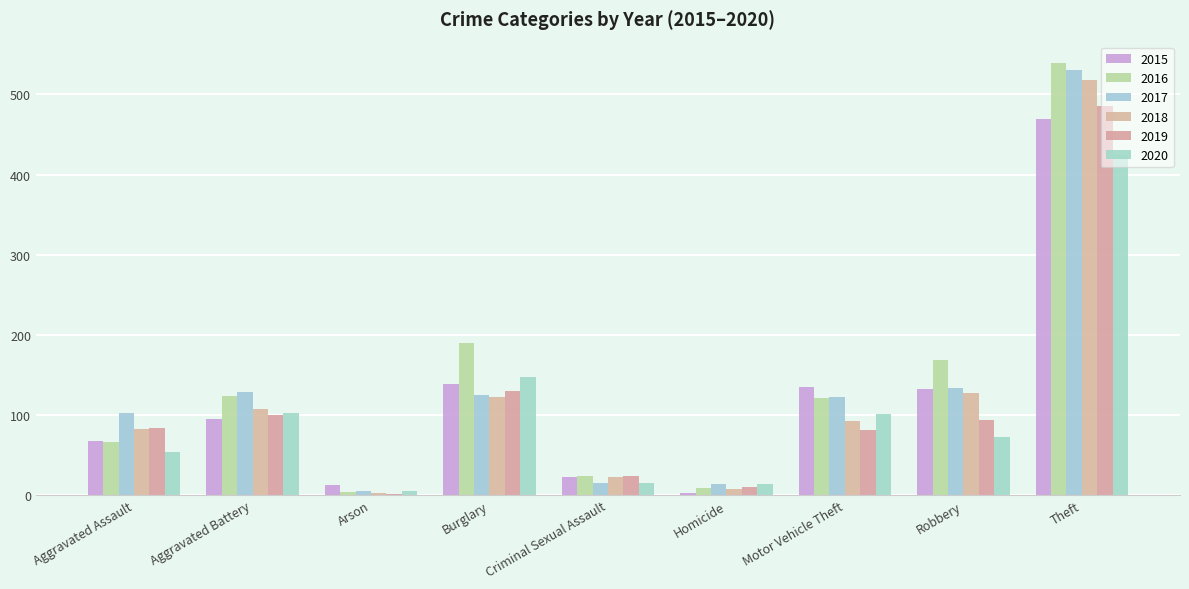

How many series are shown in this chart?

6